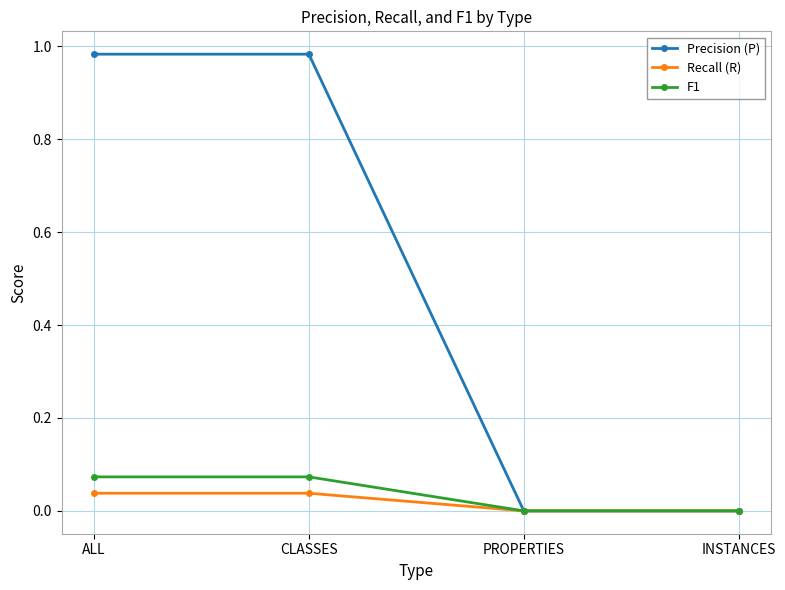

What position from the right is CLASSES?

3